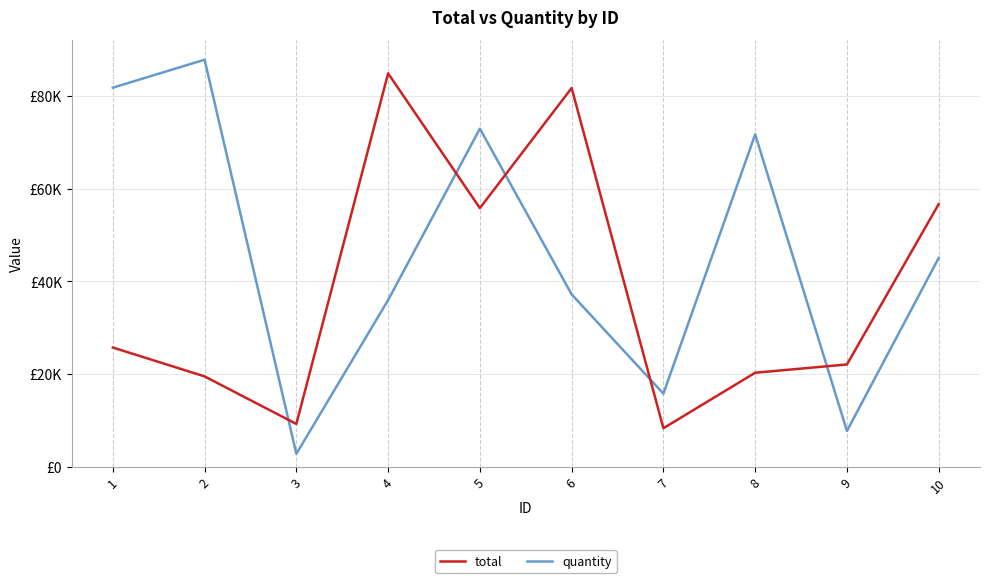

What is the value of the total point at the 3rd from the left?

9260